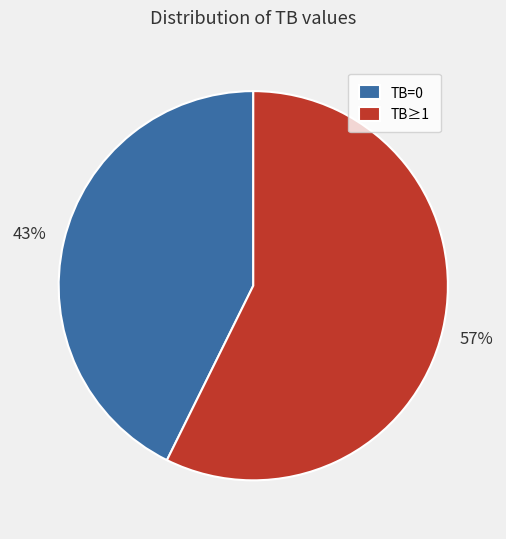

True or false: TB=0 accounts for 29% of the total.

False